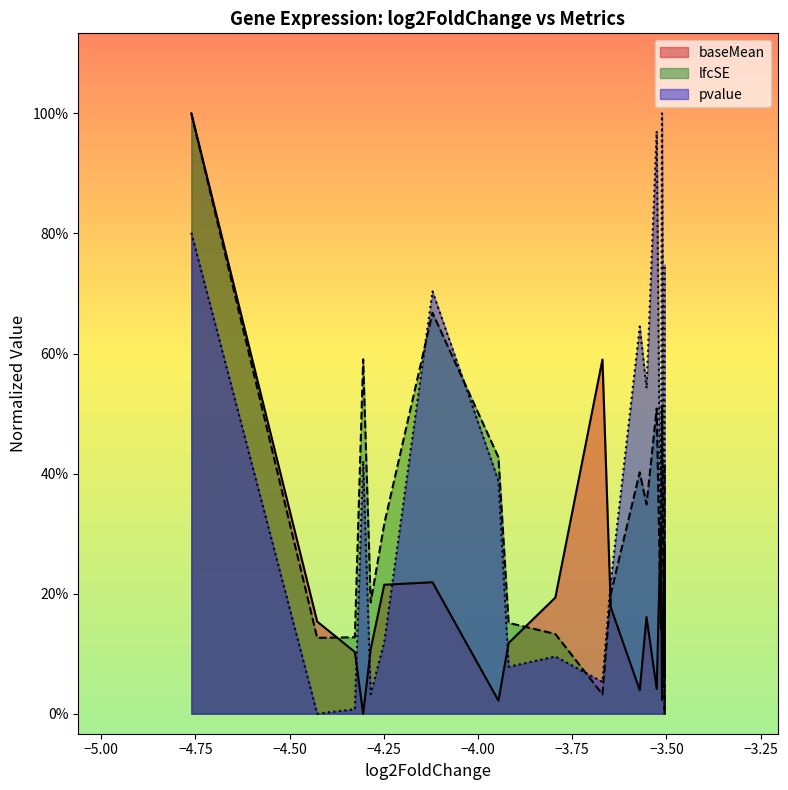

Reading left to right, list all the values displayed in this chart.

baseMean: 15.0	2.3	1.5	0.0	1.6	3.2	3.3	0.3	1.8	2.9	8.8	2.7	0.6	2.4	0.6	4.8	0.3	4.2	4.2	0.9
lfcSE: 15.0	1.9	1.9	8.9	2.8	4.7	10.0	6.4	2.3	2.0	0.5	3.0	6.0	5.2	7.6	2.1	7.7	0.0	0.0	6.2
pvalue: 12.0	0.0	0.1	6.3	0.5	1.8	10.6	5.8	1.2	1.4	0.8	3.3	9.7	8.1	14.6	3.1	15.0	1.0	1.0	11.2